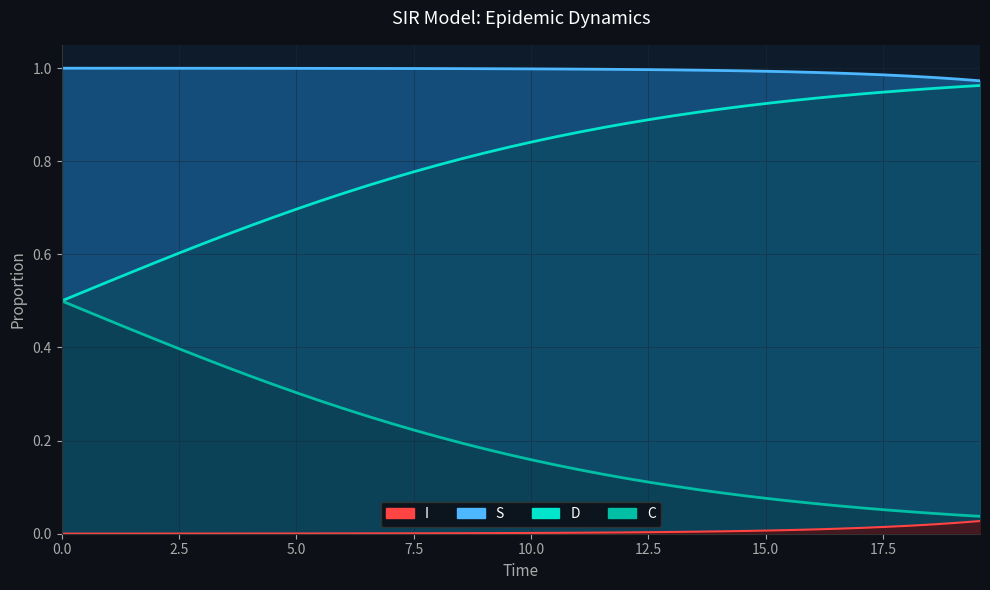

Does the chart display data point markers on the line(s)?

No